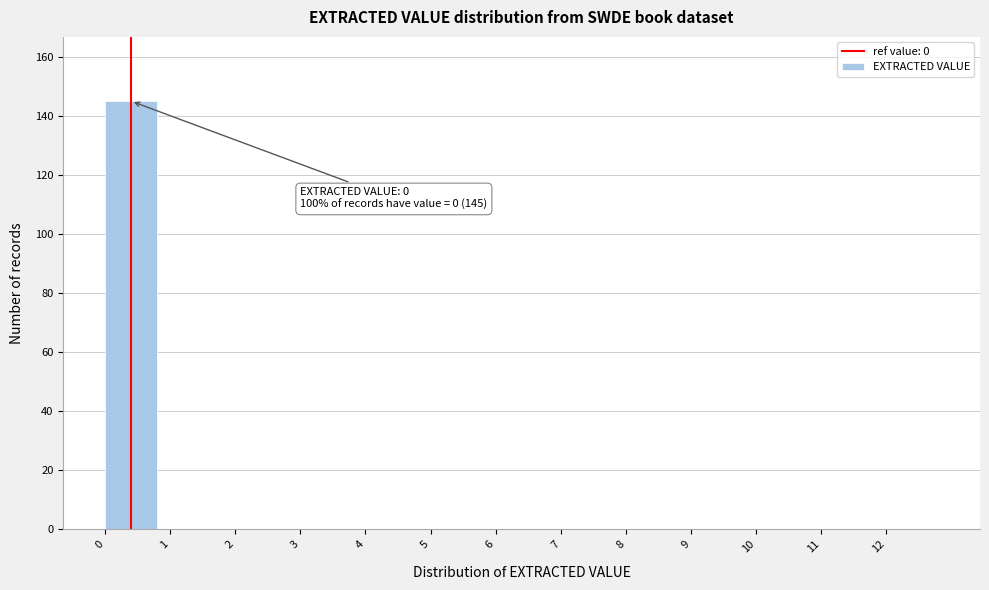

Which range on the x-axis has the tallest bar?

0 to 1